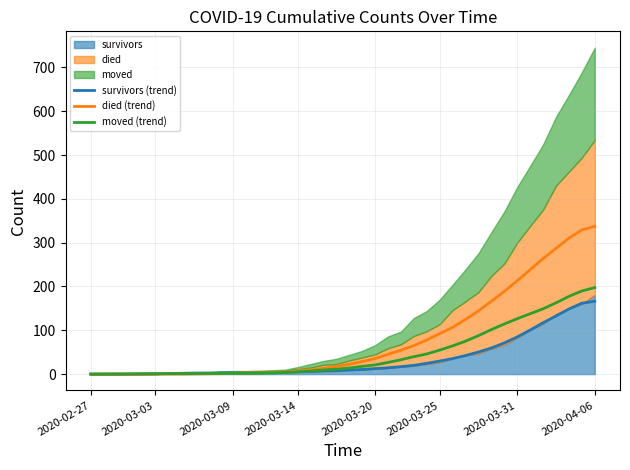

The value of died (trend) at 23 is 20.0. True or false?

False